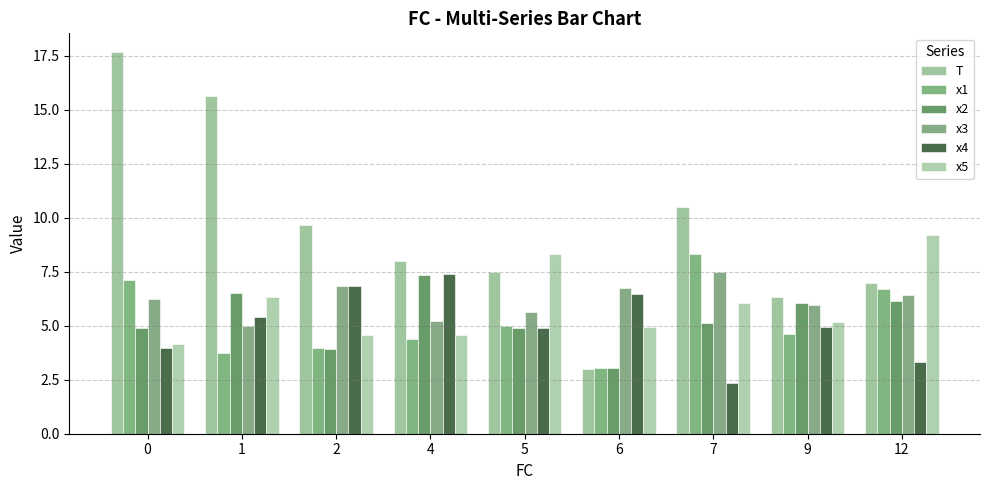

Are the bars horizontal?

No